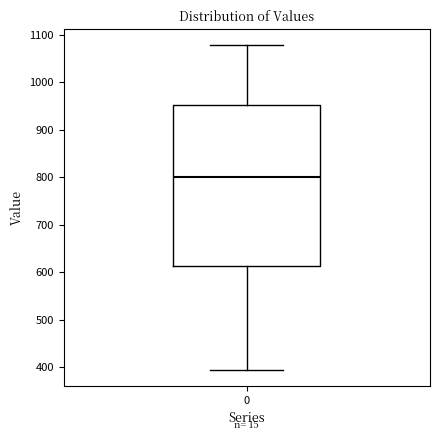

Where is the upper edge of the box at x = 0 on the y-axis? The values are not printed on the chart, so give them approximately, as read against the axis.

950